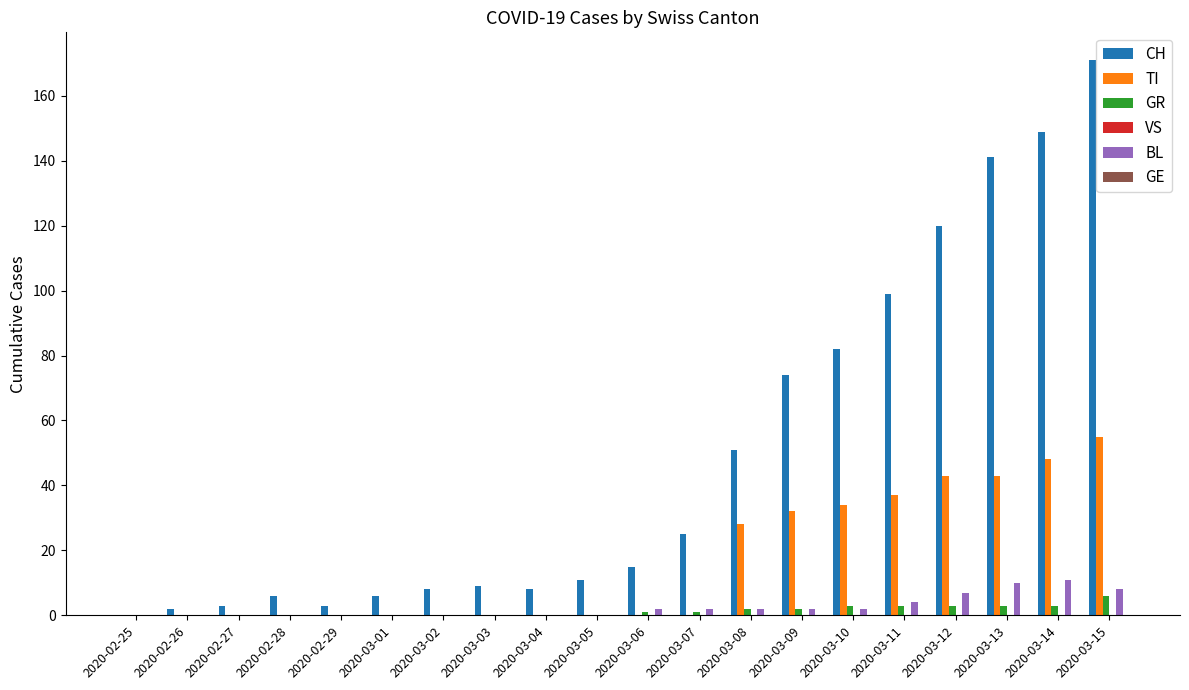

Which series has the largest total across all categories?

CH